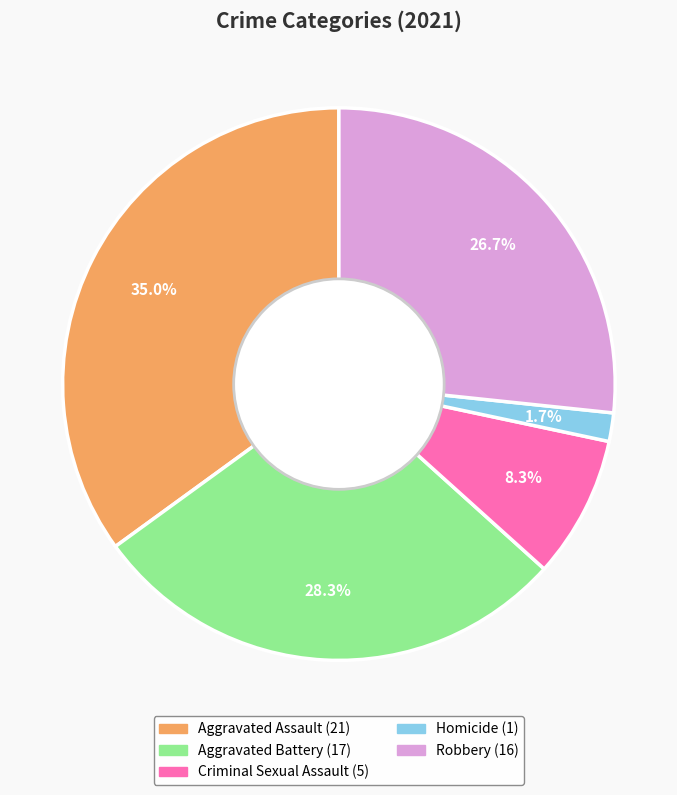

Which has a higher value, Aggravated Battery or Criminal Sexual Assault?

Aggravated Battery